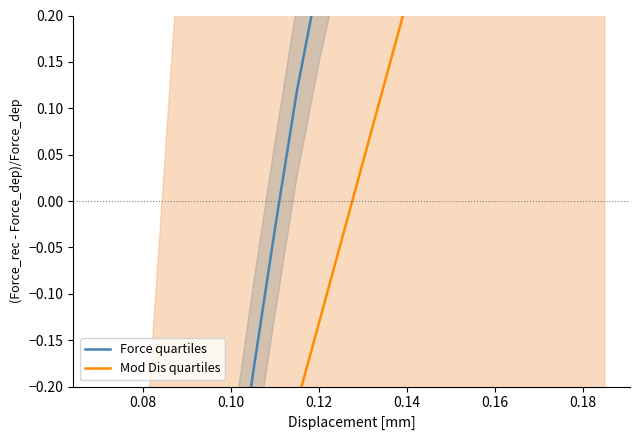

What are all the series names shown in the legend?

Force quartiles, Mod Dis quartiles